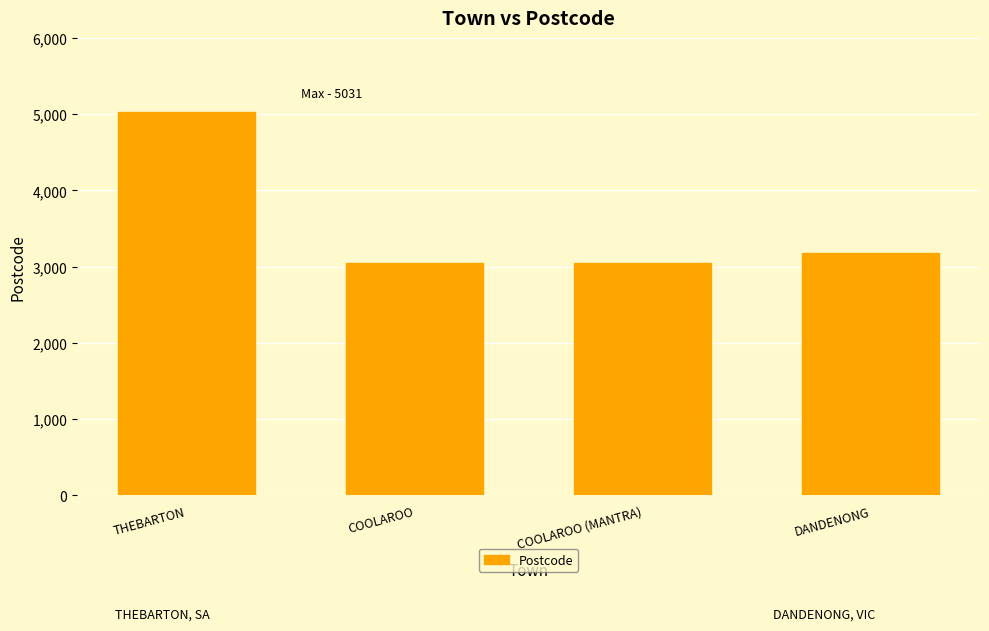

What is the label of the 3rd bar from the right?

COOLAROO